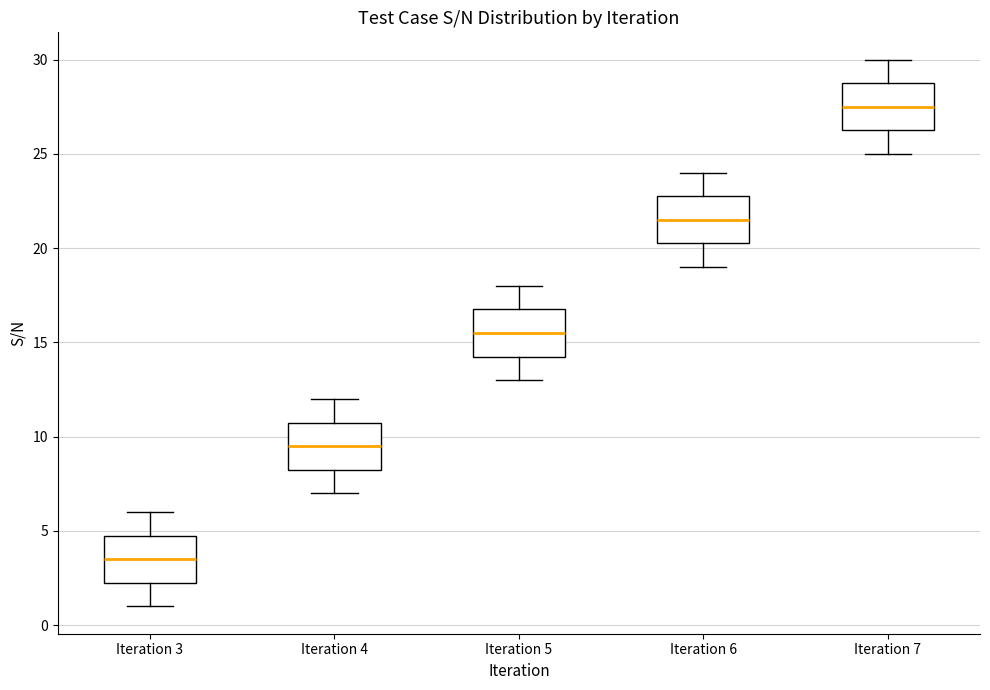

Reading left to right, read every box against the y-axis: the position of its median line, the range the box covers, and the ends of its whiskers. The values are not printed on the chart, so give them approximately, as read against the axis.

Iteration 3: median 3.5, box 2.5 to 5.0, whiskers 1.0 to 6.0
Iteration 4: median 9.5, box 8.5 to 11.0, whiskers 7.0 to 12.0
Iteration 5: median 15.5, box 14.5 to 17.0, whiskers 13.0 to 18.0
Iteration 6: median 21.5, box 20.5 to 23.0, whiskers 19.0 to 24.0
Iteration 7: median 27.5, box 26.5 to 29.0, whiskers 25.0 to 30.0